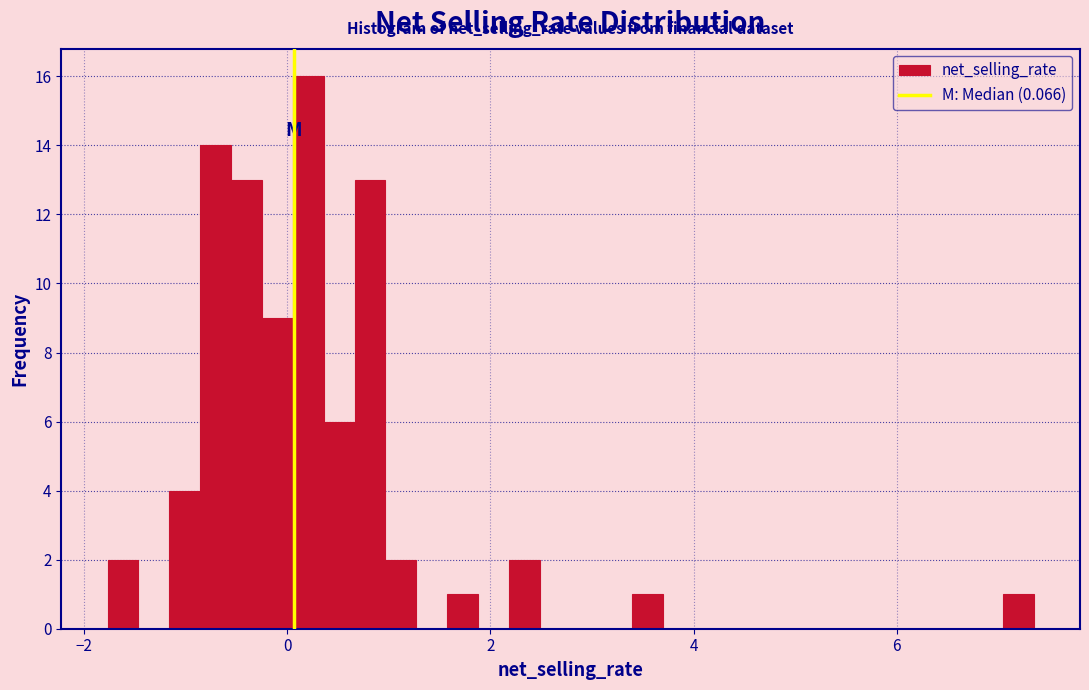

Around what value on the x-axis is the tallest bar? Give the approximate position of its centre, as read against the axis.

0.2